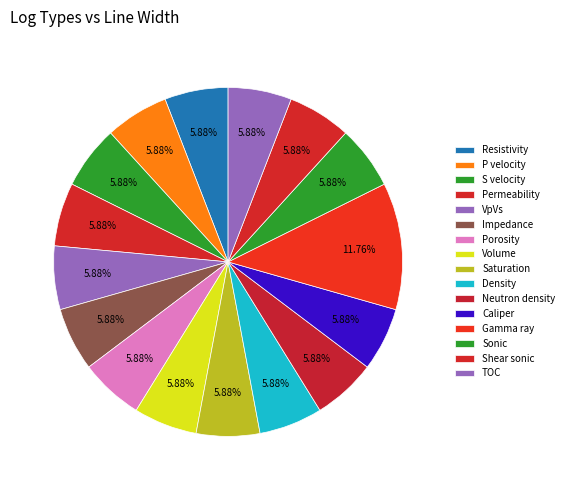

To the nearest percent, what is the combined percentage of Neutron density and Gamma ray?

18%